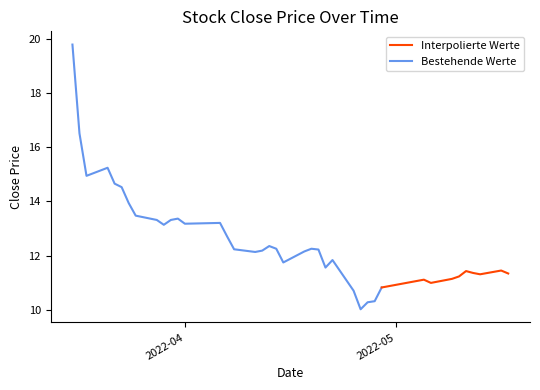

What is the label of the 30th point from the left?

2022-04-28